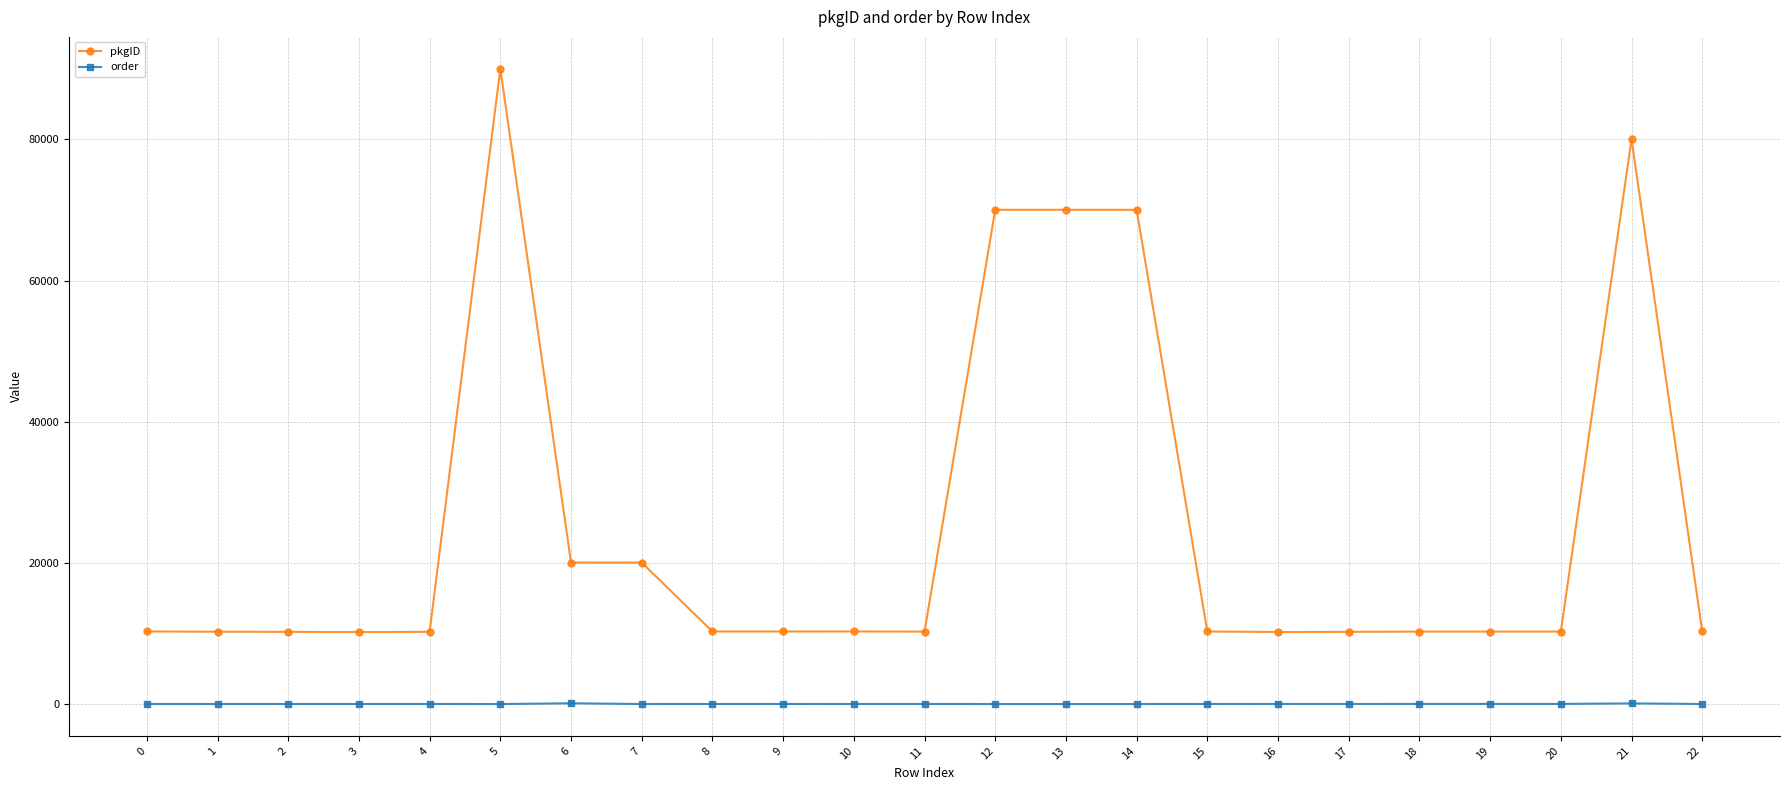

True or false: order has more than 0 interior local peaks.

True